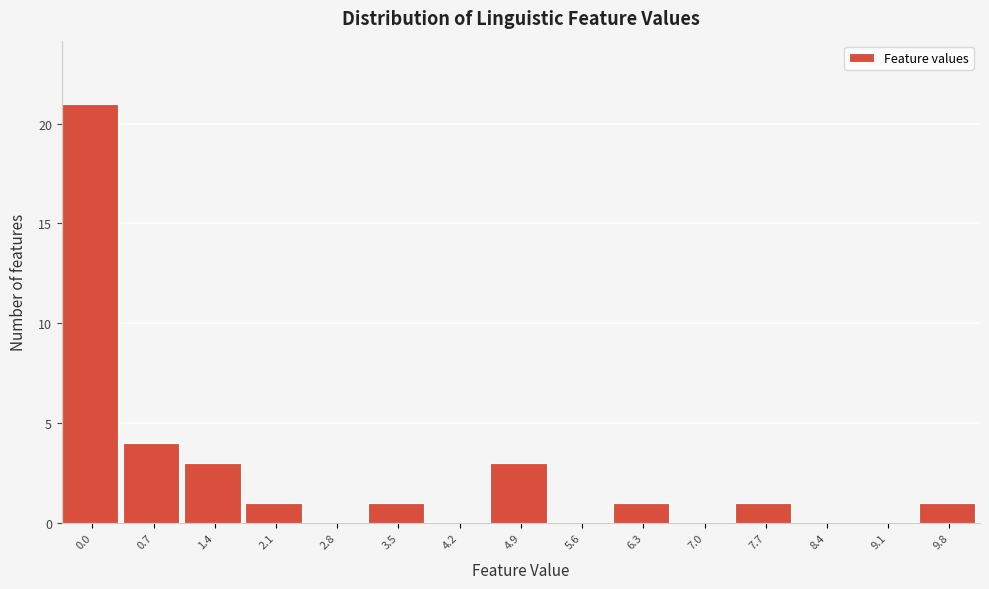

Reading left to right, transcribe all the data shown in this chart.

0.0=21	0.7=4	1.4=3	2.1=1	2.8=0	3.5=1	4.2=0	4.9=3	5.6=0	6.3=1	7.0=0	7.7=1	8.4=0	9.1=0	9.8=1